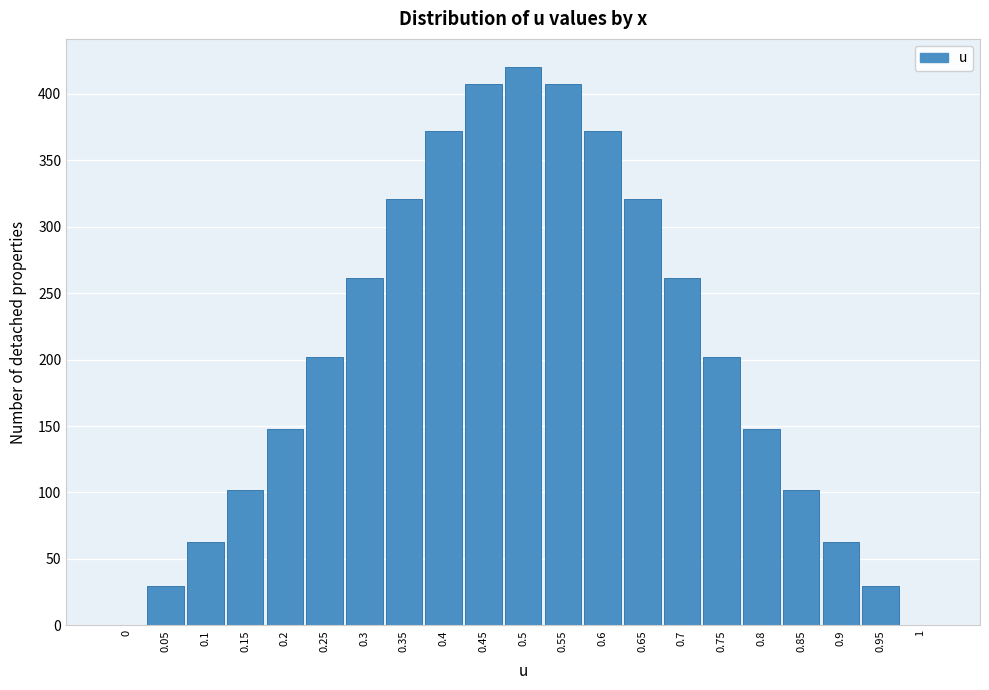

Reading left to right, list all the values displayed in this chart.

0=0.0	0.05=29.7	0.1=62.6	0.15=101.5	0.2=148.1	0.25=202.3	0.3=261.6	0.35=320.7	0.4=372.2	0.45=407.6	0.5=420.2	0.55=407.6	0.6=372.2	0.65=320.7	0.7=261.6	0.75=202.3	0.8=148.1	0.85=101.5	0.9=62.6	0.95=29.7	1=0.0